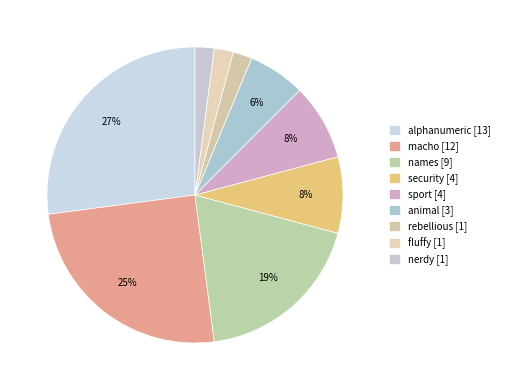

Count the number of slices in the pie.

9